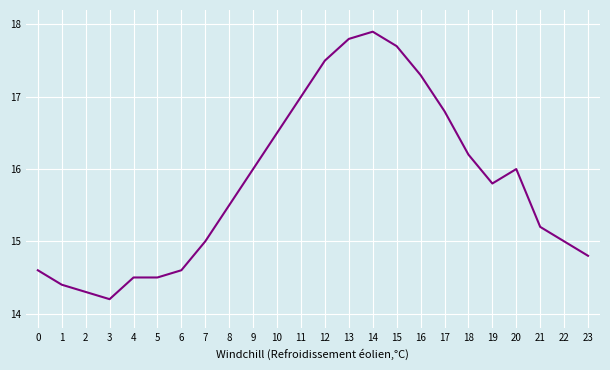

The chart shows a value of 14.6 at 6. True or false?

True